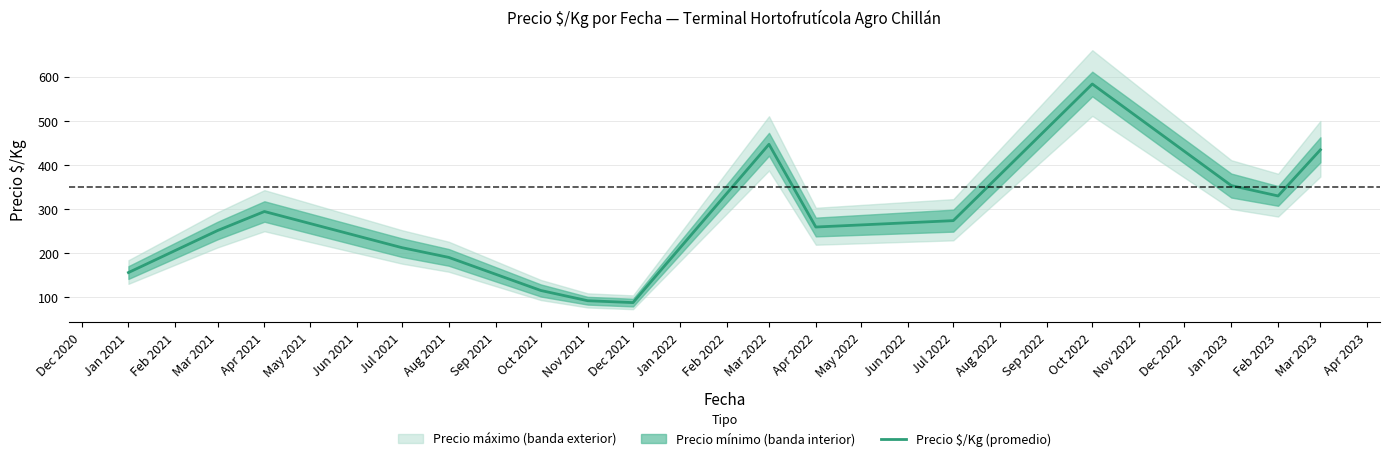

Is it true that Precio $/Kg (promedio) equals 446.0 at Mar 2022?

True